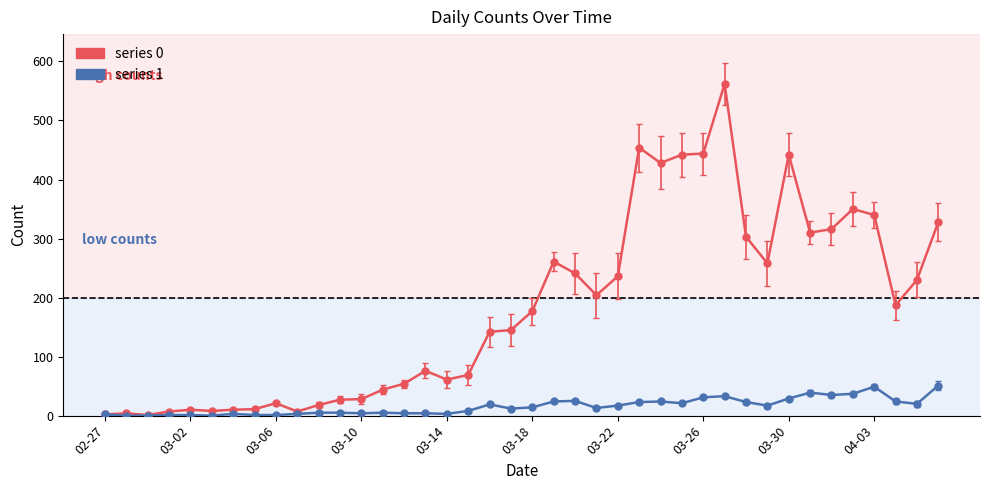

What is the maximum value shown in the chart?

562